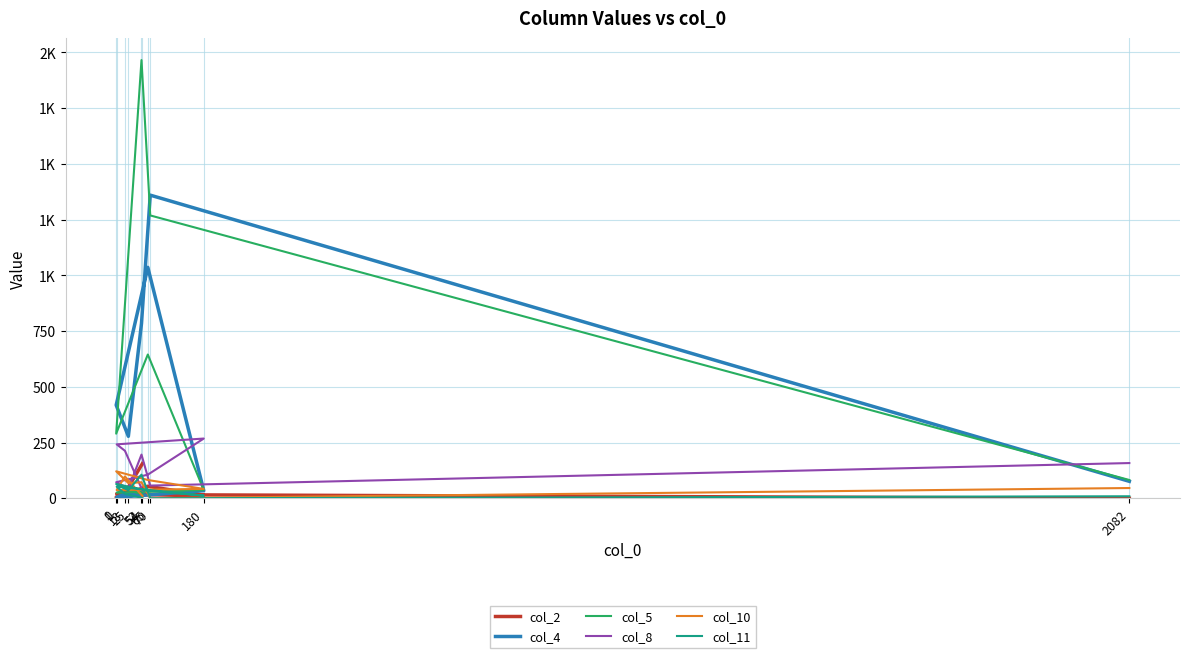

True or false: col_2 has a value of 14 at 18.

False